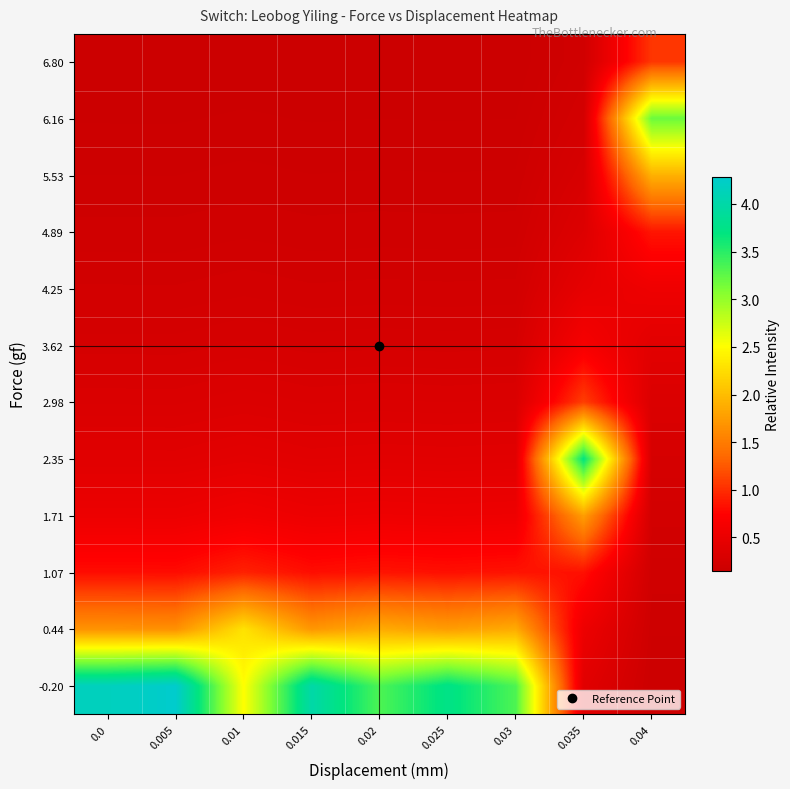

What is the difference between the highest and lowest values at 0.0?

4.0